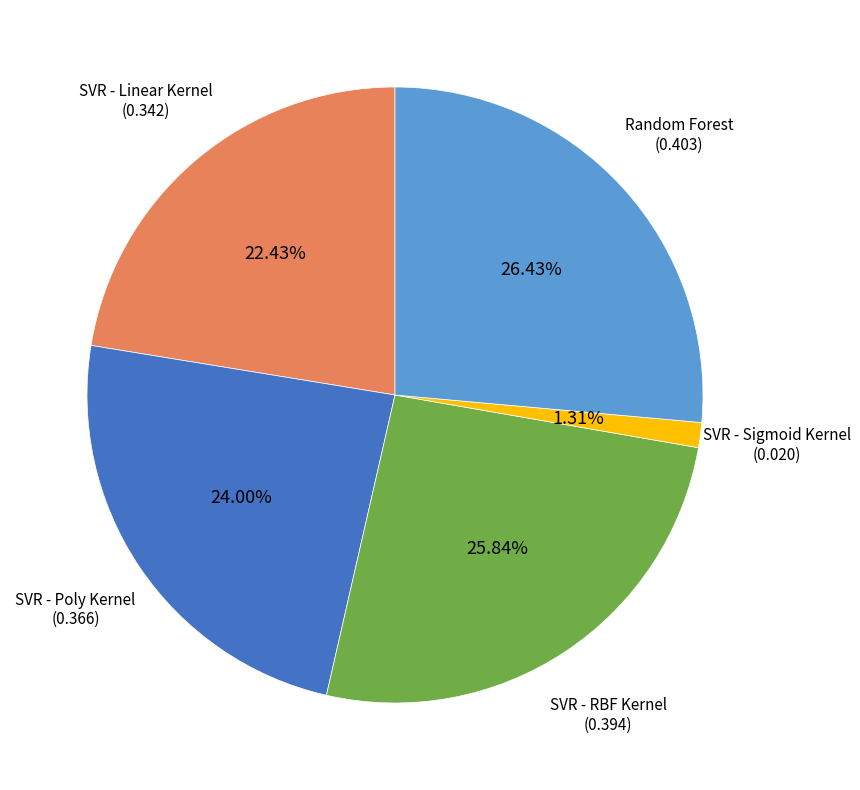

True or false: SVR - RBF Kernel accounts for 33% of the total.

False